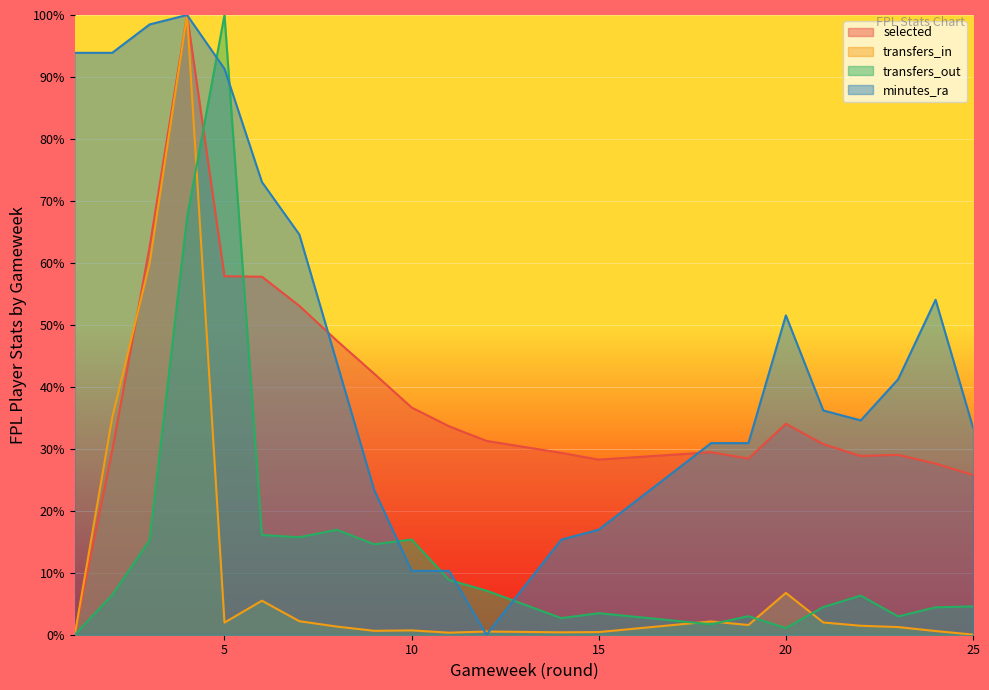

Which series has the largest total across all categories?

minutes_ra